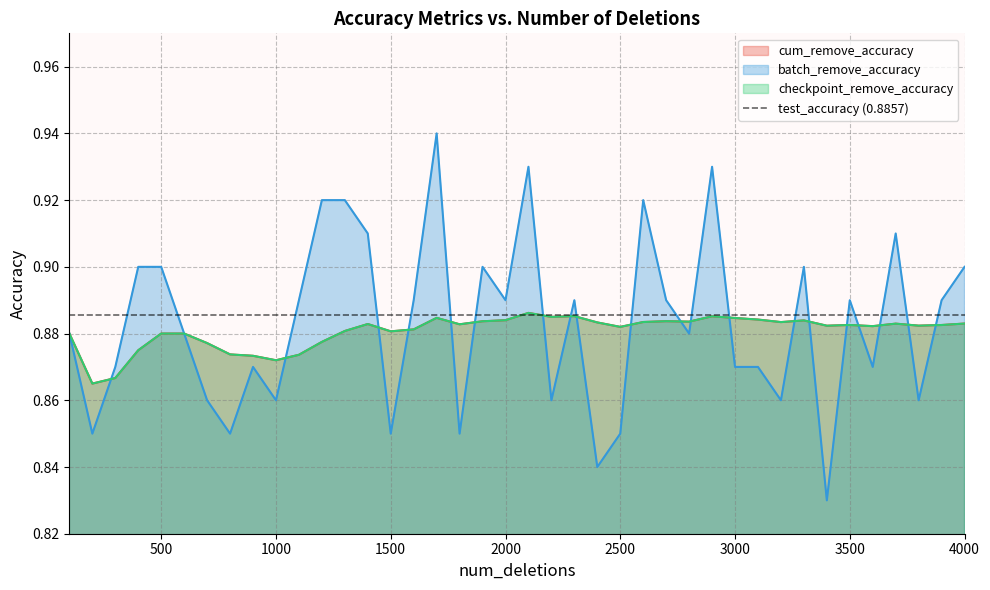

Is it true that checkpoint_remove_accuracy equals 1.5 at 200?

False